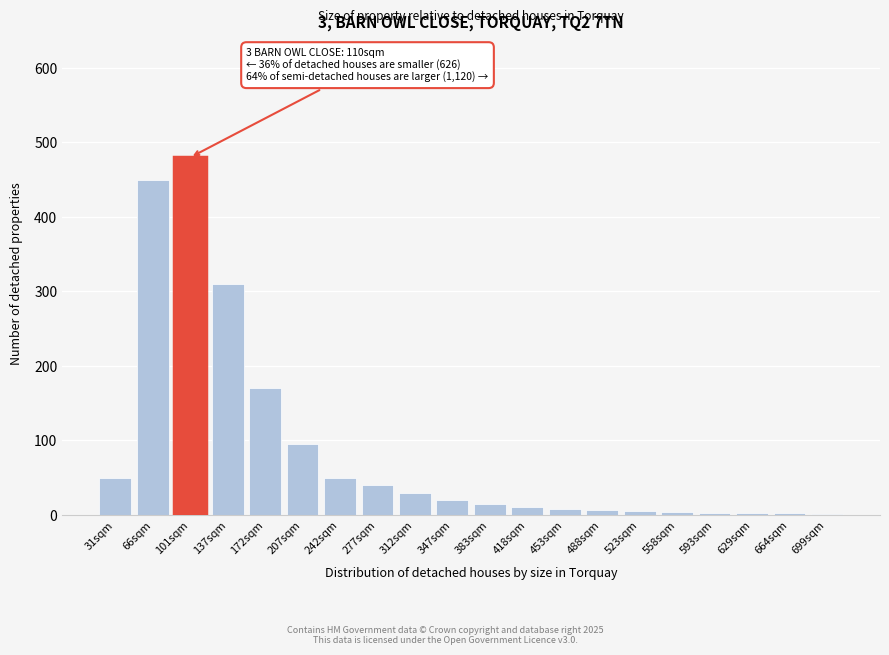

What is the maximum value shown in the chart?

480